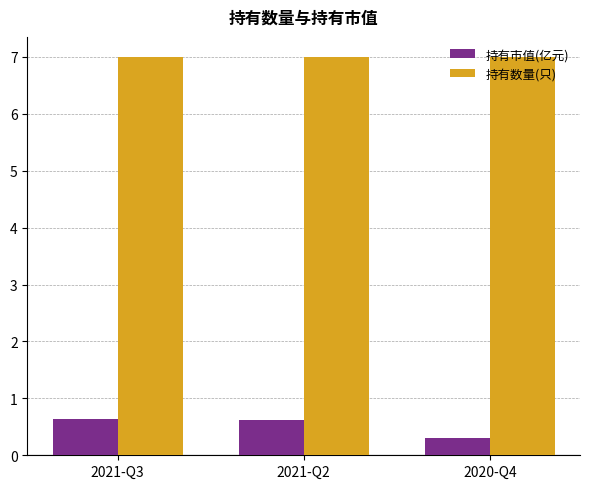

What is the label of the 1st bar from the left?

2021-Q3